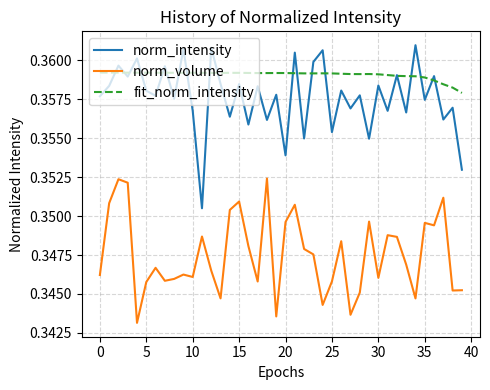

In norm_intensity, how many points are higher than both neighbors (excluding endpoints)?

17